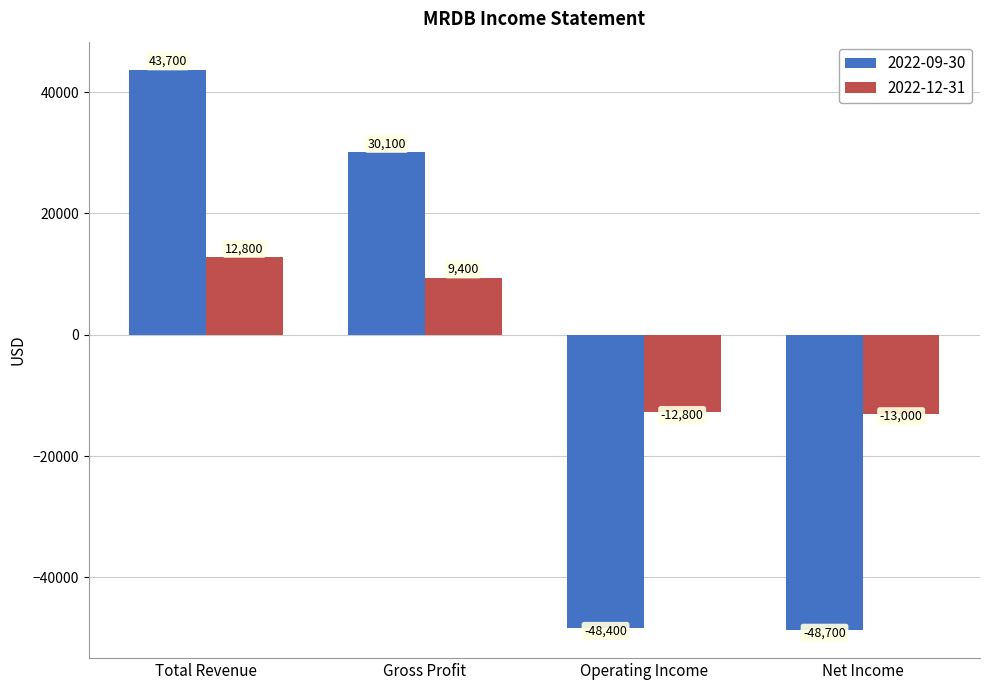

Which series has the widest spread of values?

2022-09-30